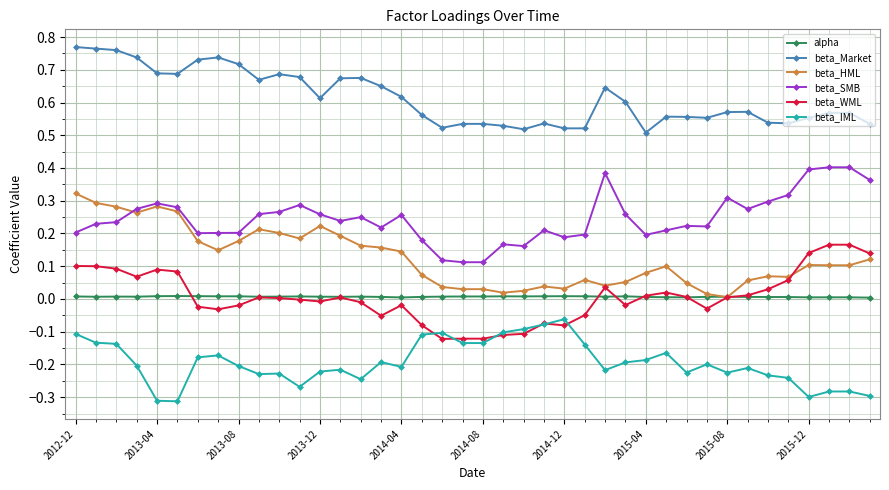

List the series in order of their peak value, highest first.

beta_Market, beta_SMB, beta_HML, beta_WML, alpha, beta_IML